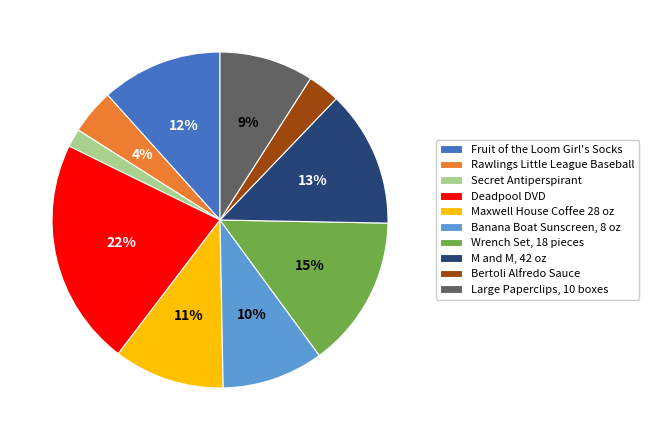

Combined, do Large Paperclips, 10 boxes and Wrench Set, 18 pieces account for over 50%?

No